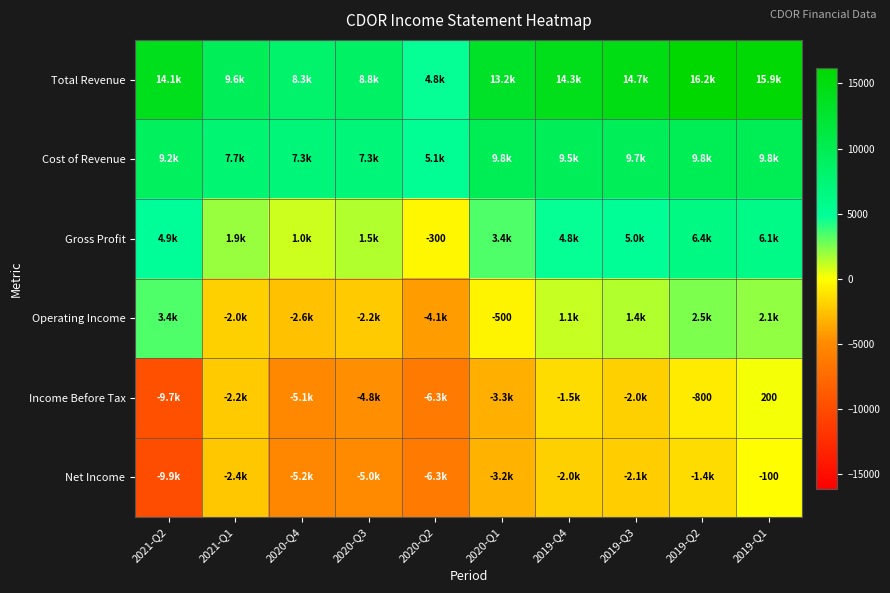

How many data points in Operating Income are above 1100?

4